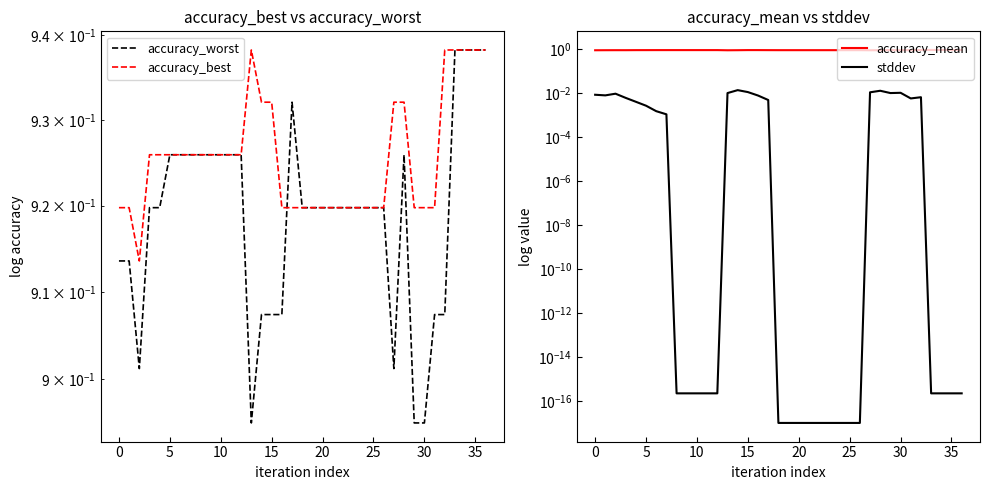

What are all the series names shown in the legend?

accuracy_worst, accuracy_best, accuracy_mean, stddev